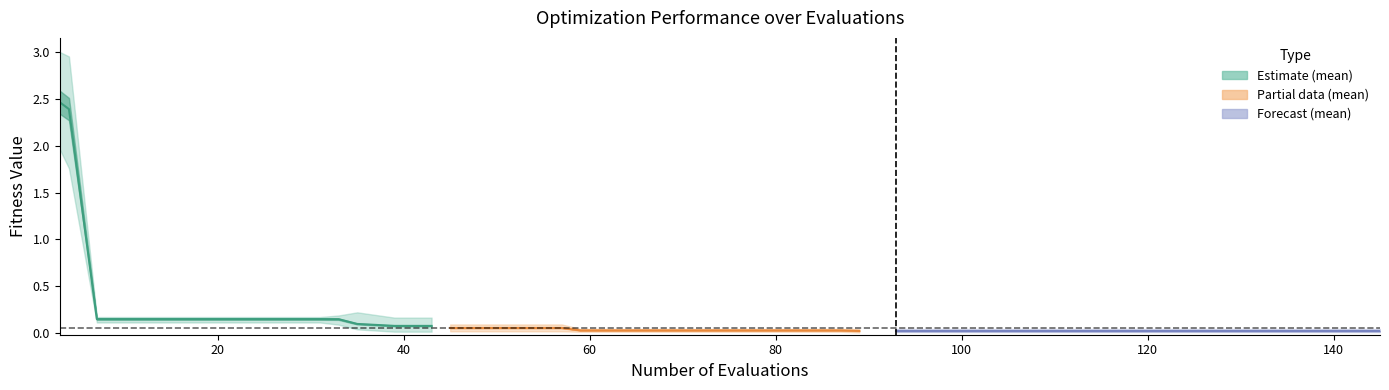

True or false: worst and mean cross at least once.

False